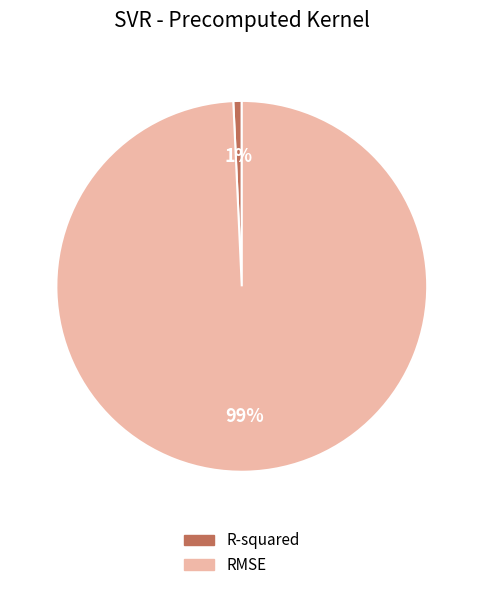

The RMSE slice represents 89% of the pie. True or false?

False